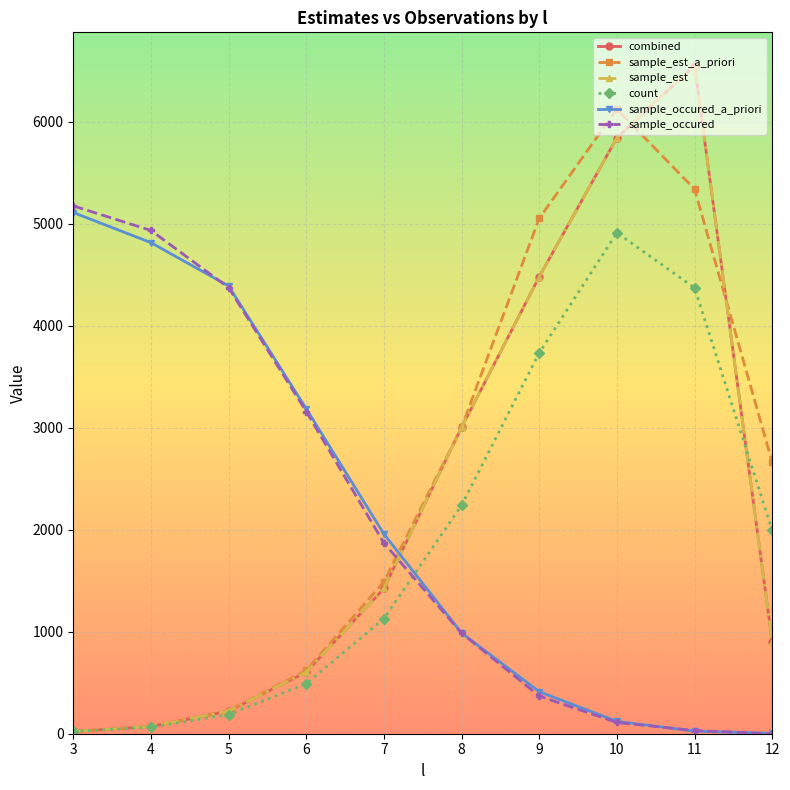

How many lines are shown in the chart?

6